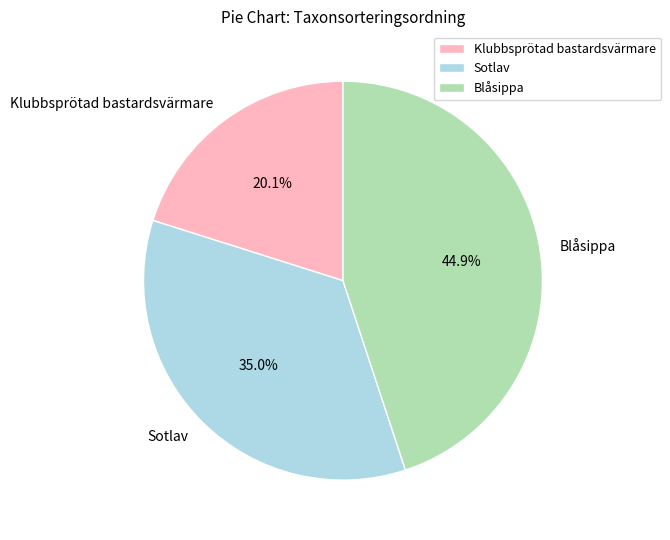

What percentage is the Klubbsprötad bastardsvärmare slice, to the nearest percent?

20%